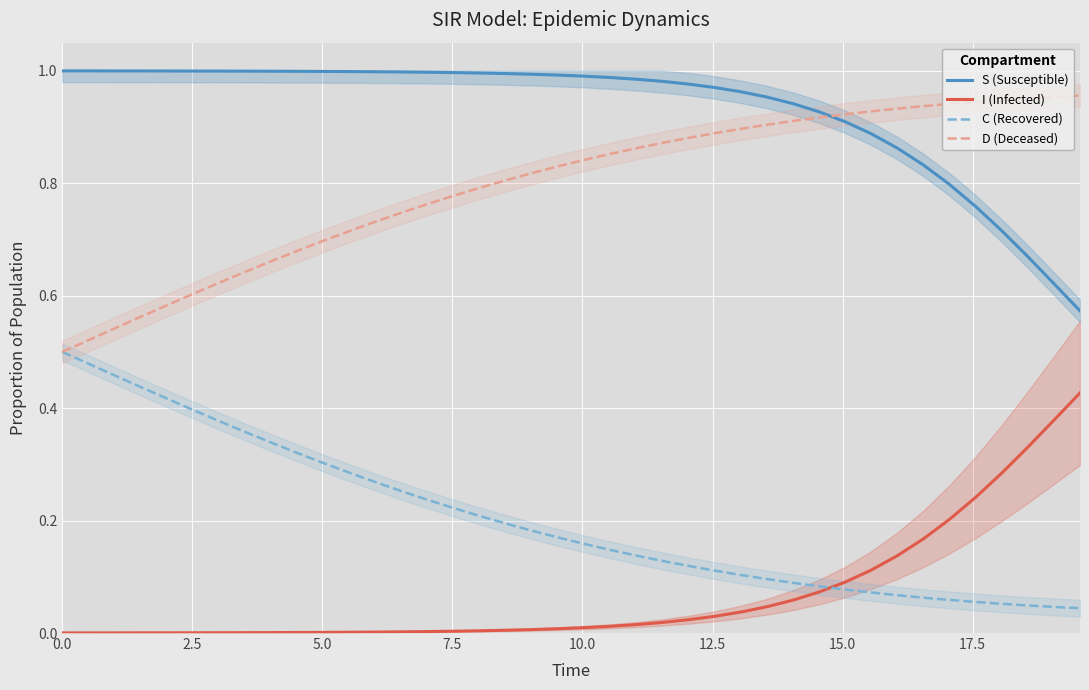

True or false: C (Recovered) and S (Susceptible) cross at least once.

False